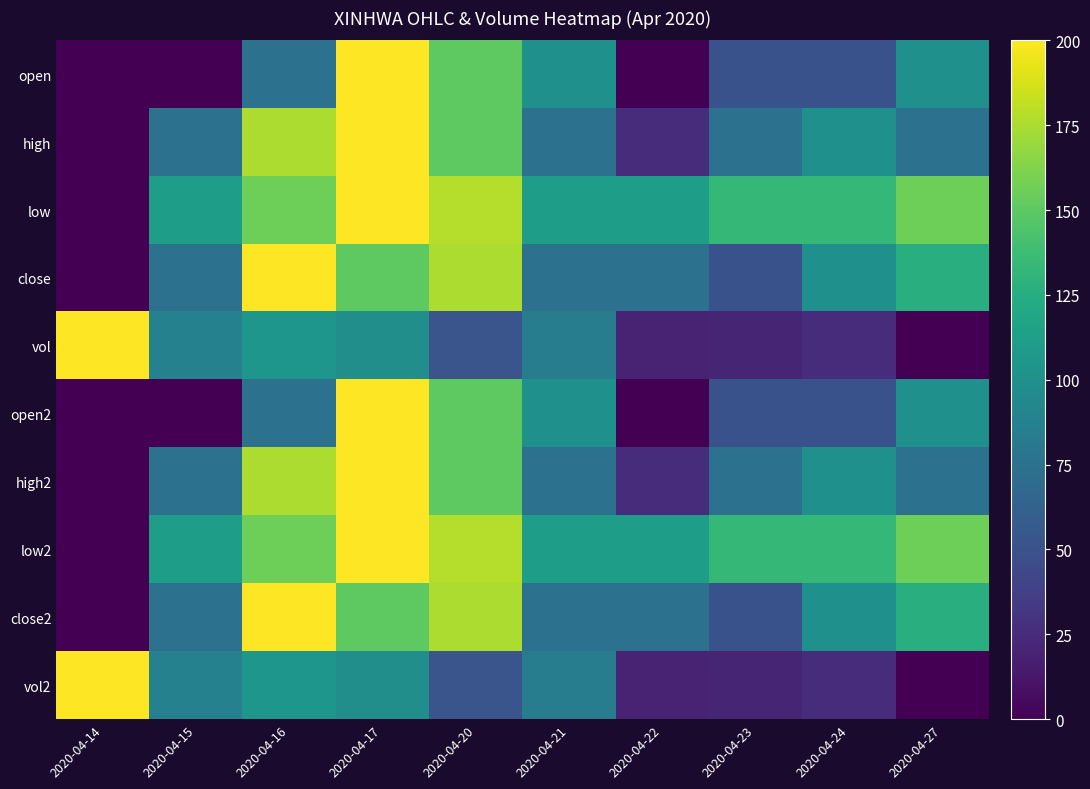

Reading right to left, transcribe all the data shown in this chart.

open: 2020-04-27=100.0	2020-04-24=50.0	2020-04-23=50.0	2020-04-22=0.0	2020-04-21=100.0	2020-04-20=150.0	2020-04-17=200.0	2020-04-16=75.0	2020-04-15=0.0	2020-04-14=0.0
high: 2020-04-27=75.0	2020-04-24=100.0	2020-04-23=75.0	2020-04-22=25.0	2020-04-21=75.0	2020-04-20=150.0	2020-04-17=200.0	2020-04-16=175.0	2020-04-15=75.0	2020-04-14=0.0
low: 2020-04-27=155.6	2020-04-24=133.3	2020-04-23=133.3	2020-04-22=111.1	2020-04-21=111.1	2020-04-20=177.8	2020-04-17=200.0	2020-04-16=155.6	2020-04-15=111.1	2020-04-14=0.0
close: 2020-04-27=125.0	2020-04-24=100.0	2020-04-23=50.0	2020-04-22=75.0	2020-04-21=75.0	2020-04-20=175.0	2020-04-17=150.0	2020-04-16=200.0	2020-04-15=75.0	2020-04-14=0.0
vol: 2020-04-27=0.0	2020-04-24=25.1	2020-04-23=20.7	2020-04-22=19.9	2020-04-21=85.1	2020-04-20=53.0	2020-04-17=98.6	2020-04-16=104.8	2020-04-15=87.5	2020-04-14=200.0
open2: 2020-04-27=100.0	2020-04-24=50.0	2020-04-23=50.0	2020-04-22=0.0	2020-04-21=100.0	2020-04-20=150.0	2020-04-17=200.0	2020-04-16=75.0	2020-04-15=0.0	2020-04-14=0.0
high2: 2020-04-27=75.0	2020-04-24=100.0	2020-04-23=75.0	2020-04-22=25.0	2020-04-21=75.0	2020-04-20=150.0	2020-04-17=200.0	2020-04-16=175.0	2020-04-15=75.0	2020-04-14=0.0
low2: 2020-04-27=155.6	2020-04-24=133.3	2020-04-23=133.3	2020-04-22=111.1	2020-04-21=111.1	2020-04-20=177.8	2020-04-17=200.0	2020-04-16=155.6	2020-04-15=111.1	2020-04-14=0.0
close2: 2020-04-27=125.0	2020-04-24=100.0	2020-04-23=50.0	2020-04-22=75.0	2020-04-21=75.0	2020-04-20=175.0	2020-04-17=150.0	2020-04-16=200.0	2020-04-15=75.0	2020-04-14=0.0
vol2: 2020-04-27=0.0	2020-04-24=25.1	2020-04-23=20.7	2020-04-22=19.9	2020-04-21=85.1	2020-04-20=53.0	2020-04-17=98.6	2020-04-16=104.8	2020-04-15=87.5	2020-04-14=200.0